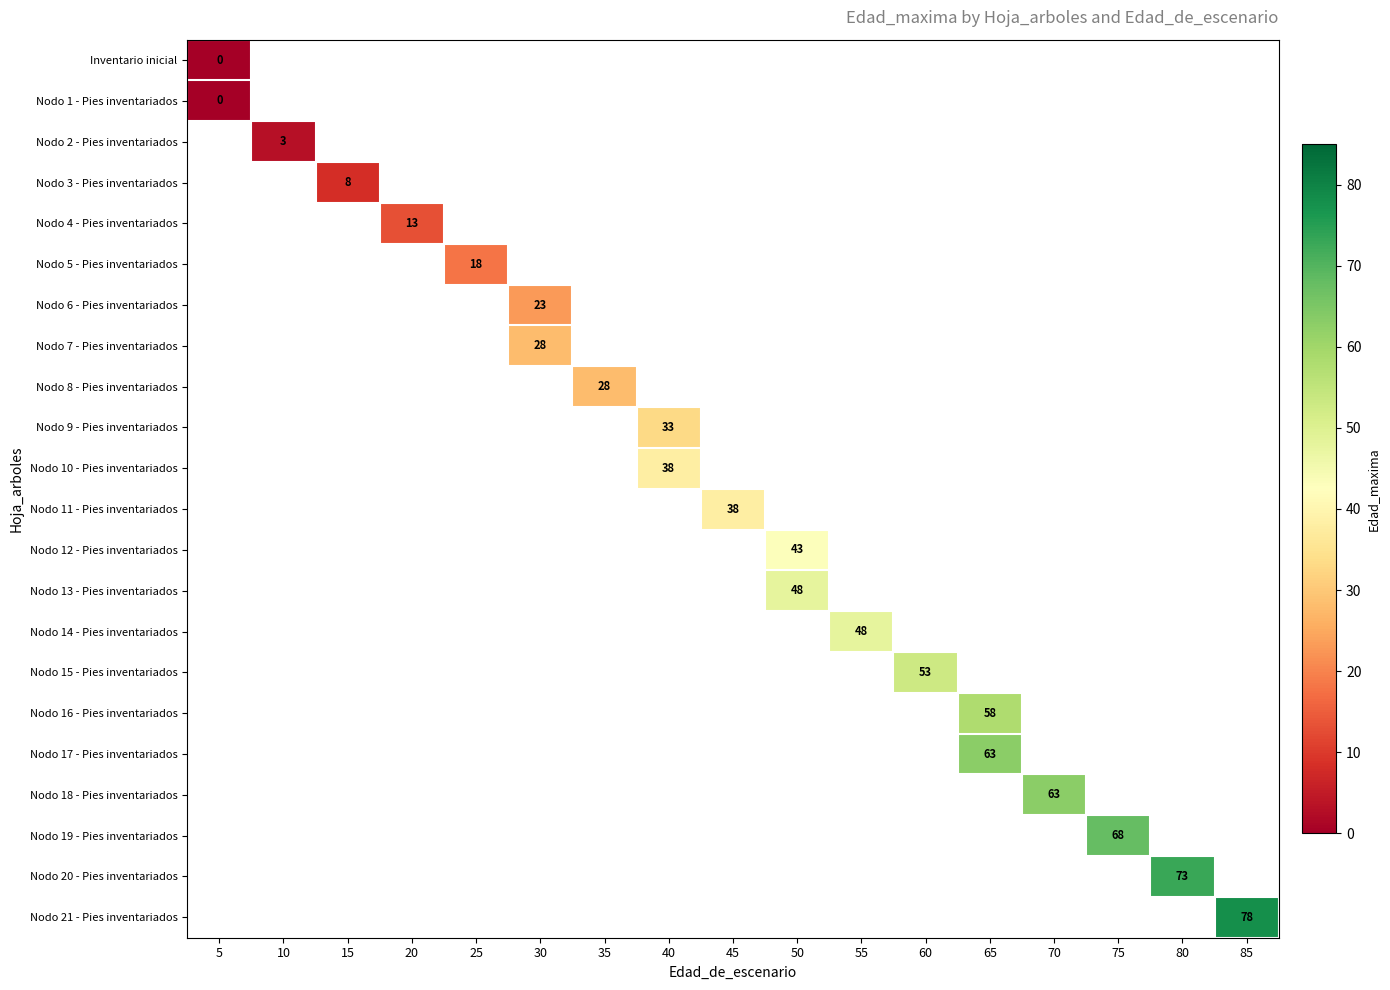

Which category has the highest value across all series?

85